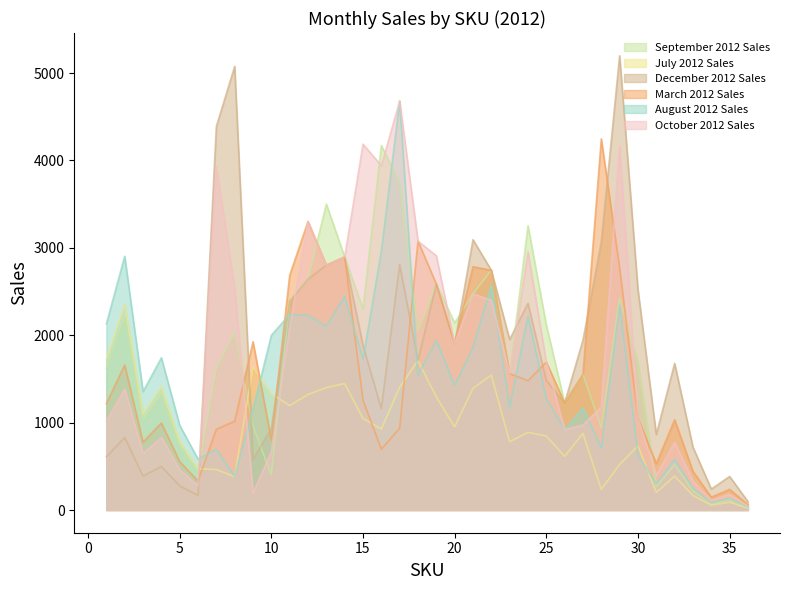

At which category does October 2012 Sales reach its first local valley?

3